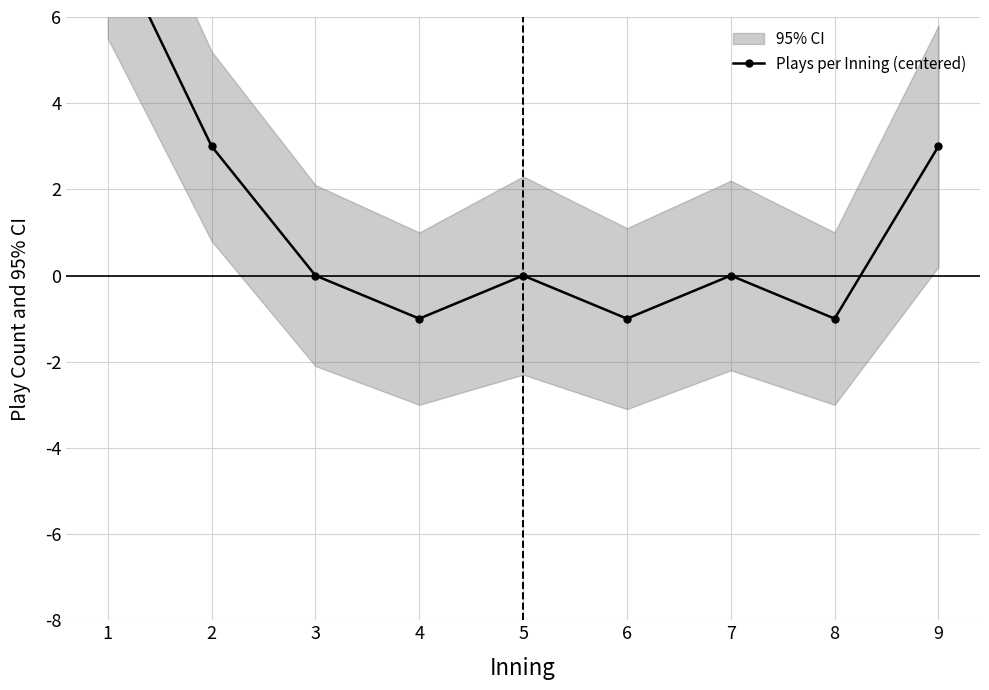

Reading left to right, what are all the values shown in this chart?

8	3	0	-1	0	-1	0	-1	3